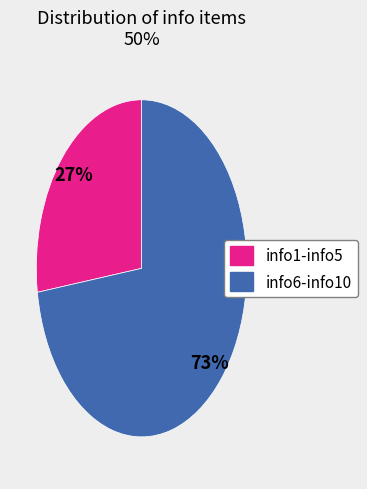

How many segments does this pie chart have?

2